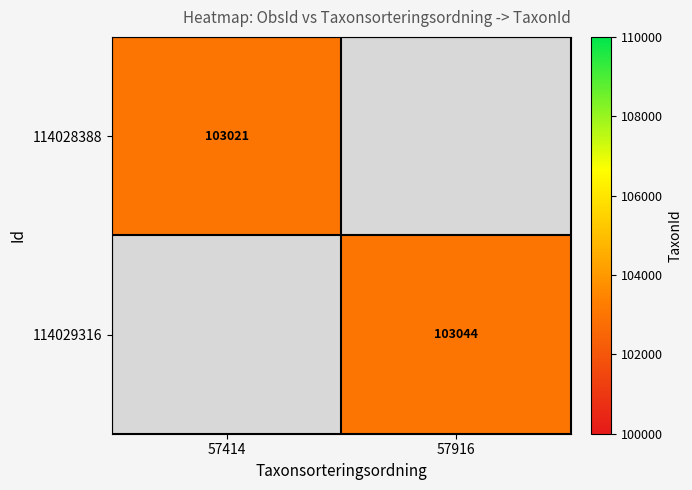

Is it true that 114029316 equals 33344 at 57916?

False